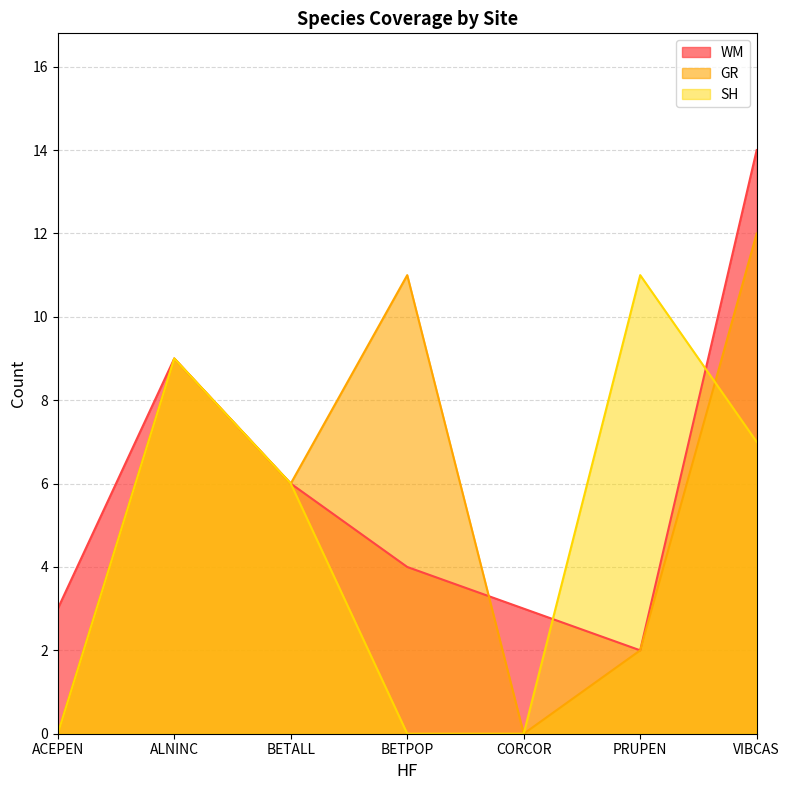

Which label corresponds to the largest value in the chart?

VIBCAS